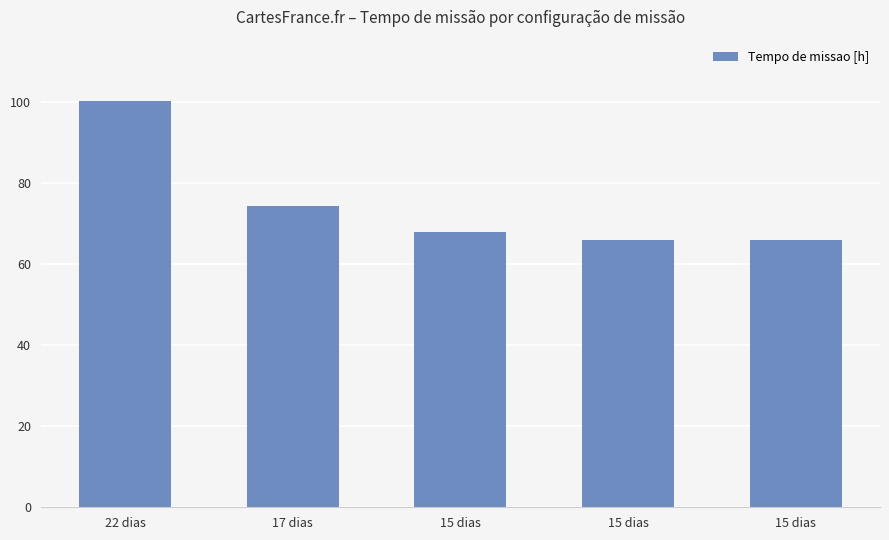

What is the label of the 1st bar from the left?

22 dias